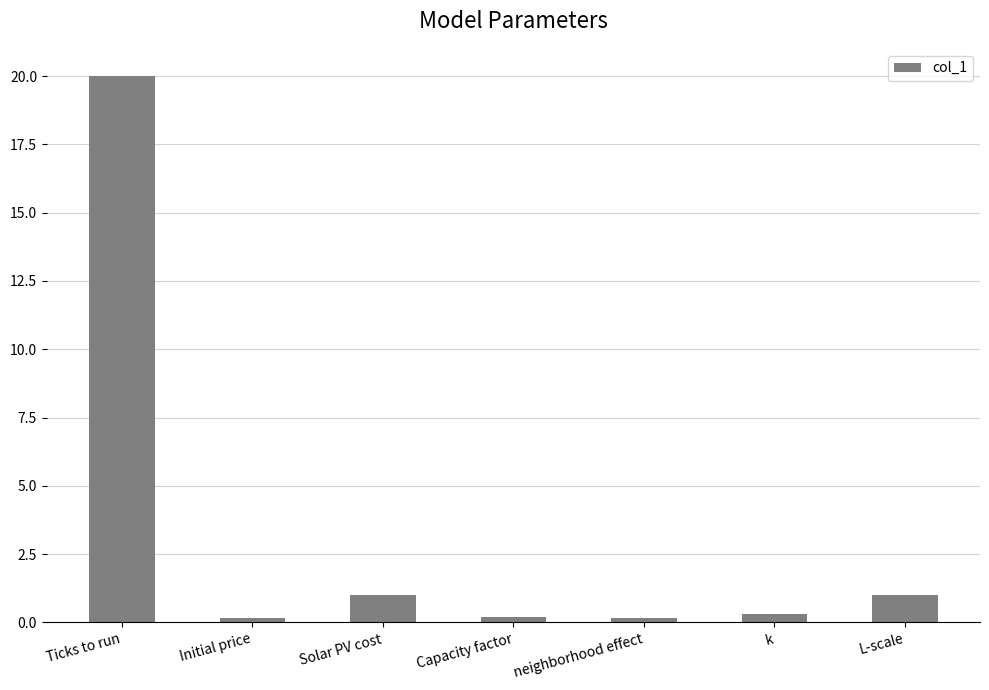

What is the maximum value shown in the chart?

20.0